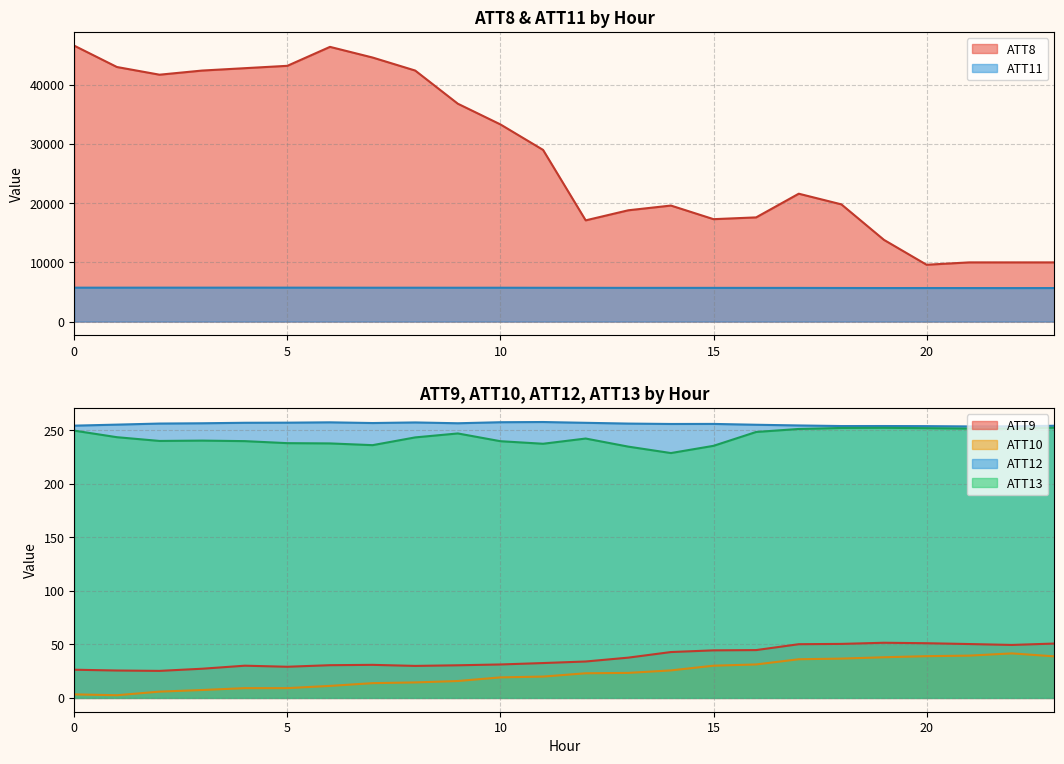

At which label does ATT11 reach its peak?

4